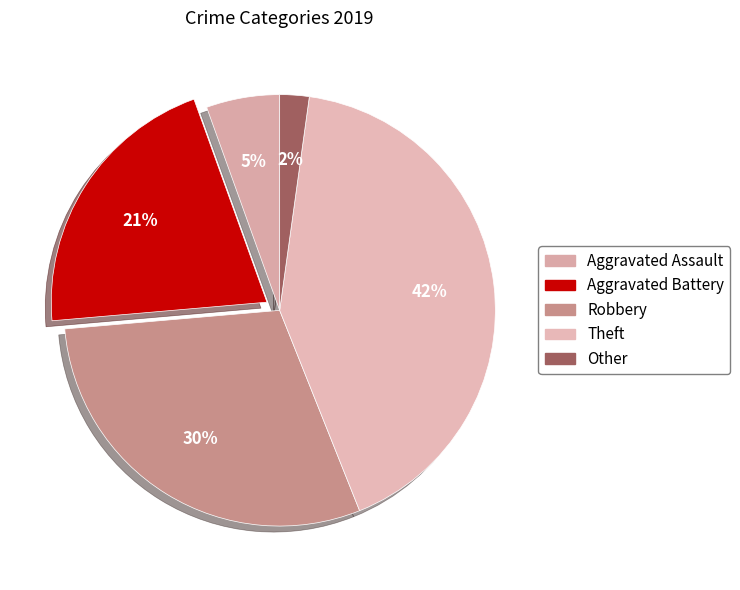

The Other slice represents 2% of the pie. True or false?

True